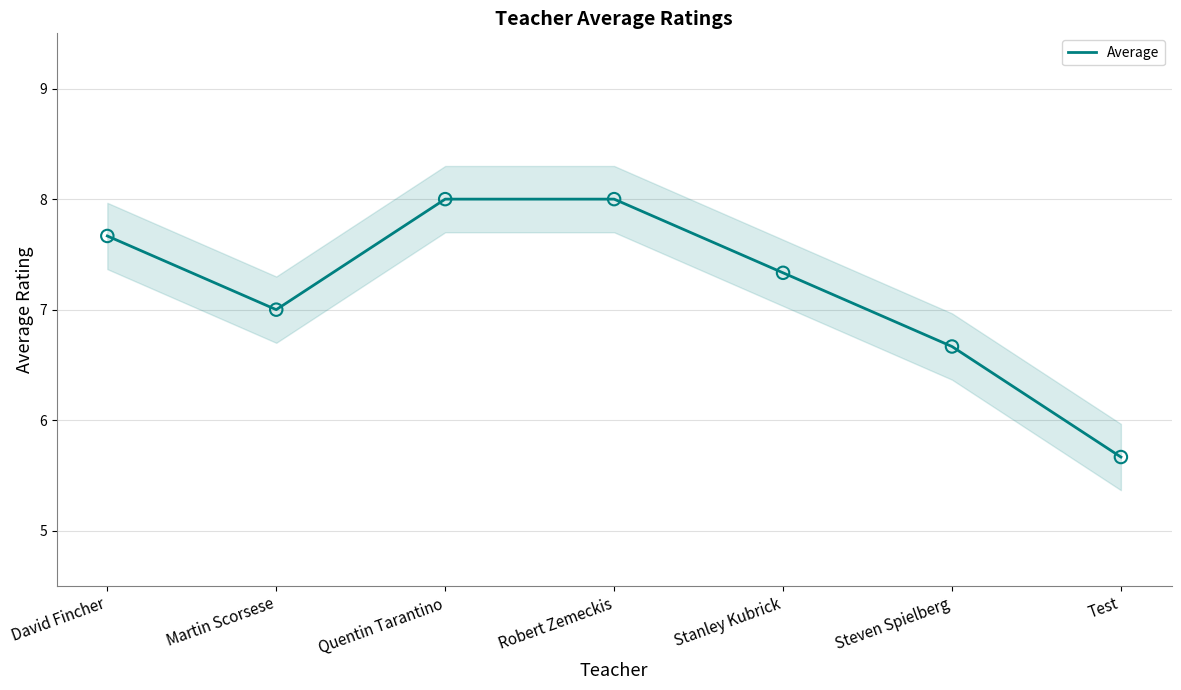

What is the ratio of the value at Robert Zemeckis to the value at Stanley Kubrick?

1.1